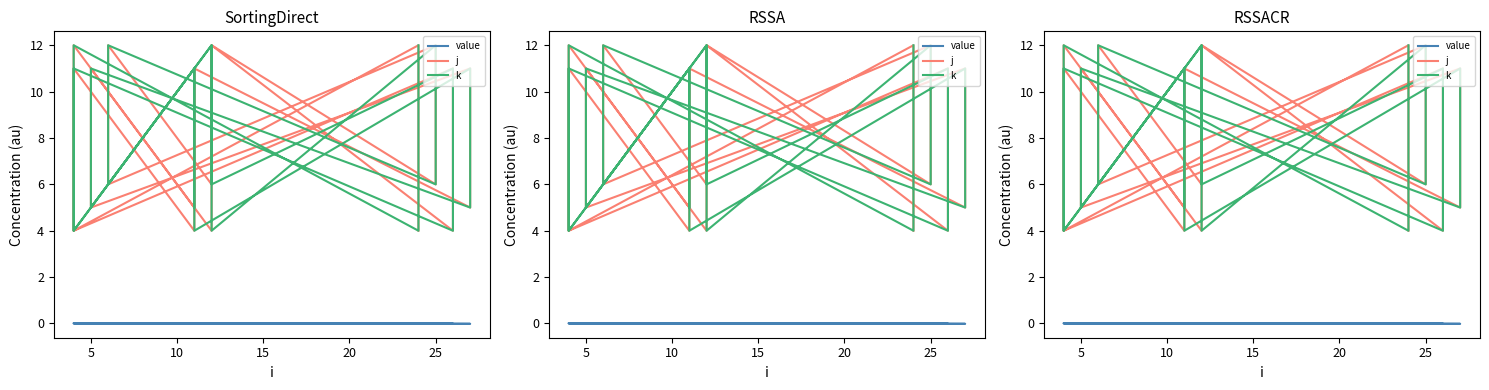

Rank the series at 25 from highest to lowest value.

k, j, value